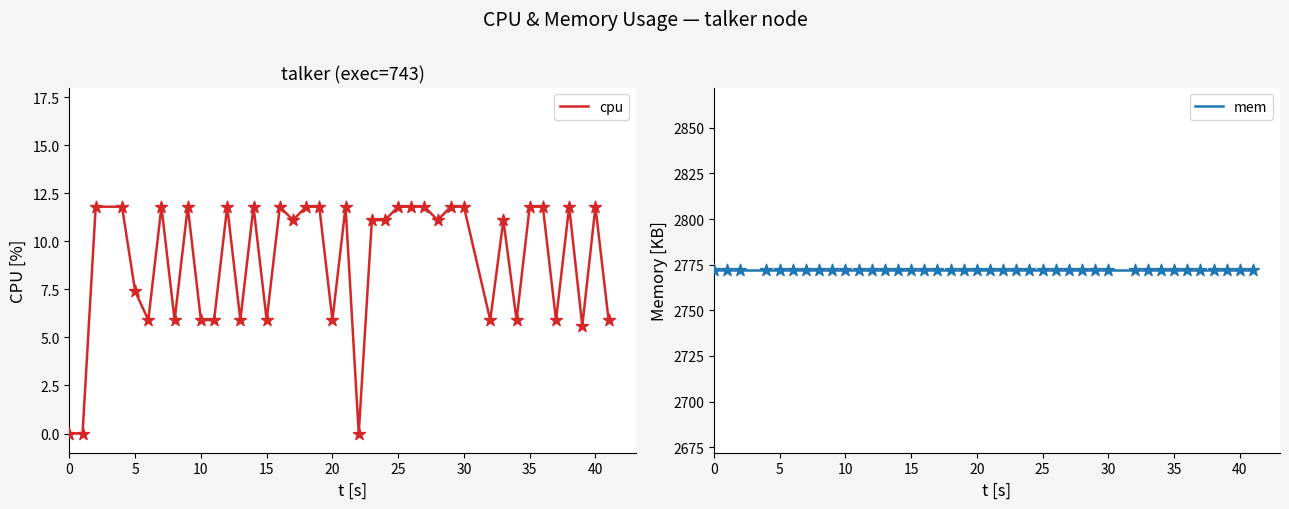

The value of cpu at 10 is 9.6. True or false?

False